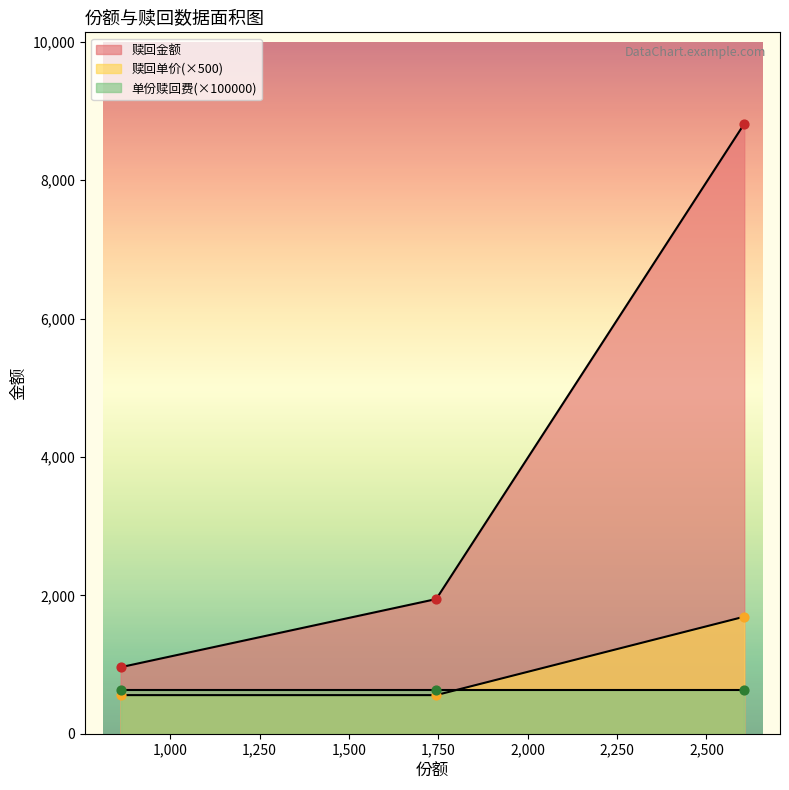

Which series has the widest spread of Y values?

赎回金额